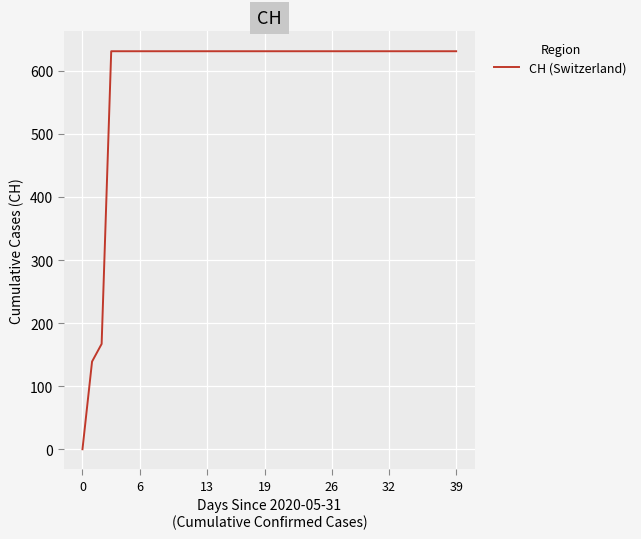

What is the greatest value displayed?

631